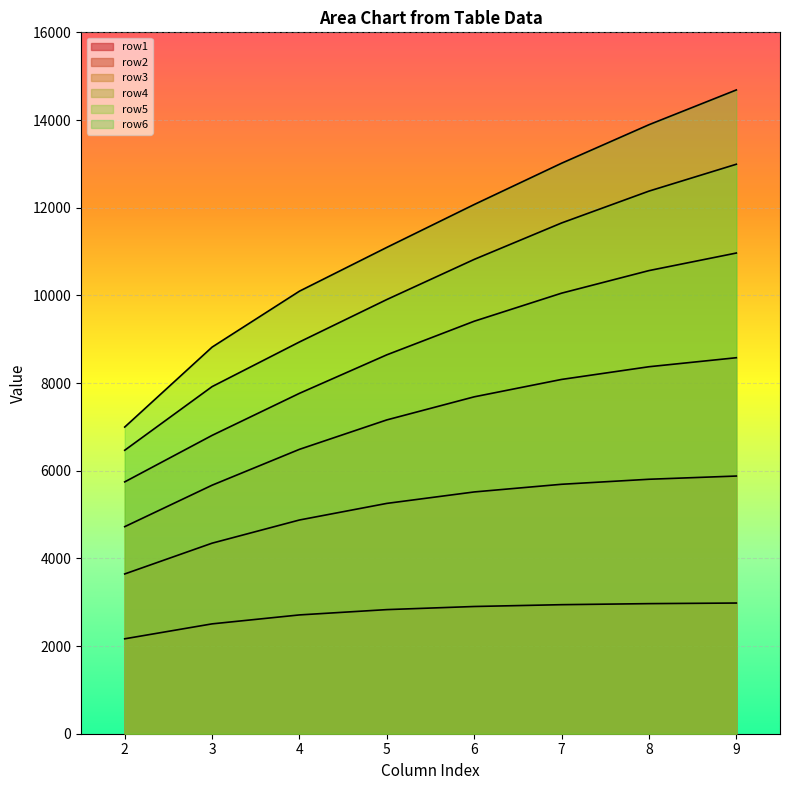

Reading left to right, transcribe all the data shown in this chart.

row1: 2=2165.4	3=2506.0	4=2710.2	5=2831.2	6=2902.3	7=2943.6	8=2967.5	9=2981.3
row2: 2=3644.6	3=4346.8	4=4875.6	5=5254.2	6=5515.4	7=5690.3	8=5804.7	9=5878.2
row3: 2=4723.3	3=5669.3	4=6487.6	5=7159.0	6=7685.2	7=8082.0	8=8371.7	9=8577.3
row4: 2=5744.9	3=6805.6	4=7765.1	5=8643.6	6=9409.9	7=10050.0	8=10564.9	9=10965.4
row5: 2=6466.5	3=7918.4	4=8936.8	5=9904.8	6=10820.2	7=11651.3	8=12377.9	9=12990.9
row6: 2=6995.7	3=8819.1	4=10095.4	5=11094.2	6=12072.1	7=13014.0	8=13892.6	9=14685.8